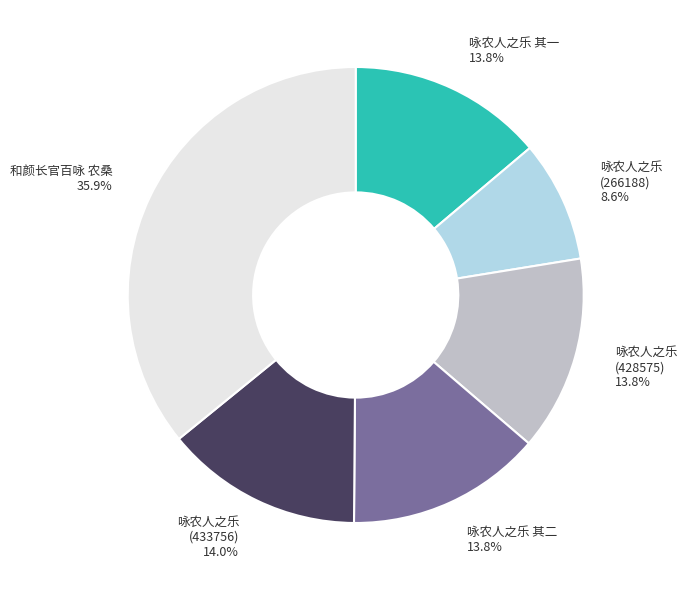

Do 咏农人之乐 (433756) and 咏农人之乐 (266188) together represent more than half of the pie?

No